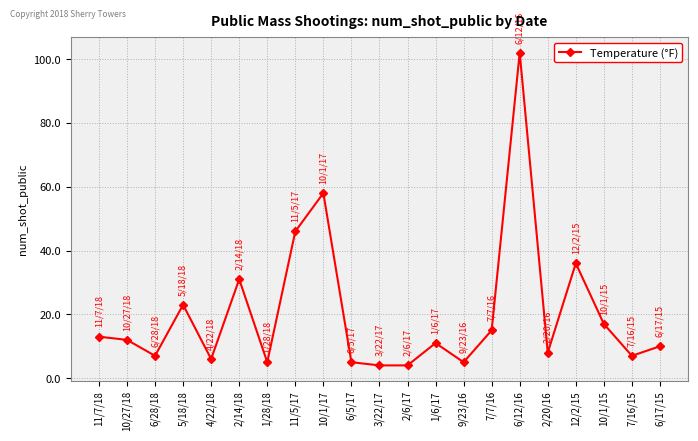

How many interior local peaks (higher than both neighbors) does the data have?

6